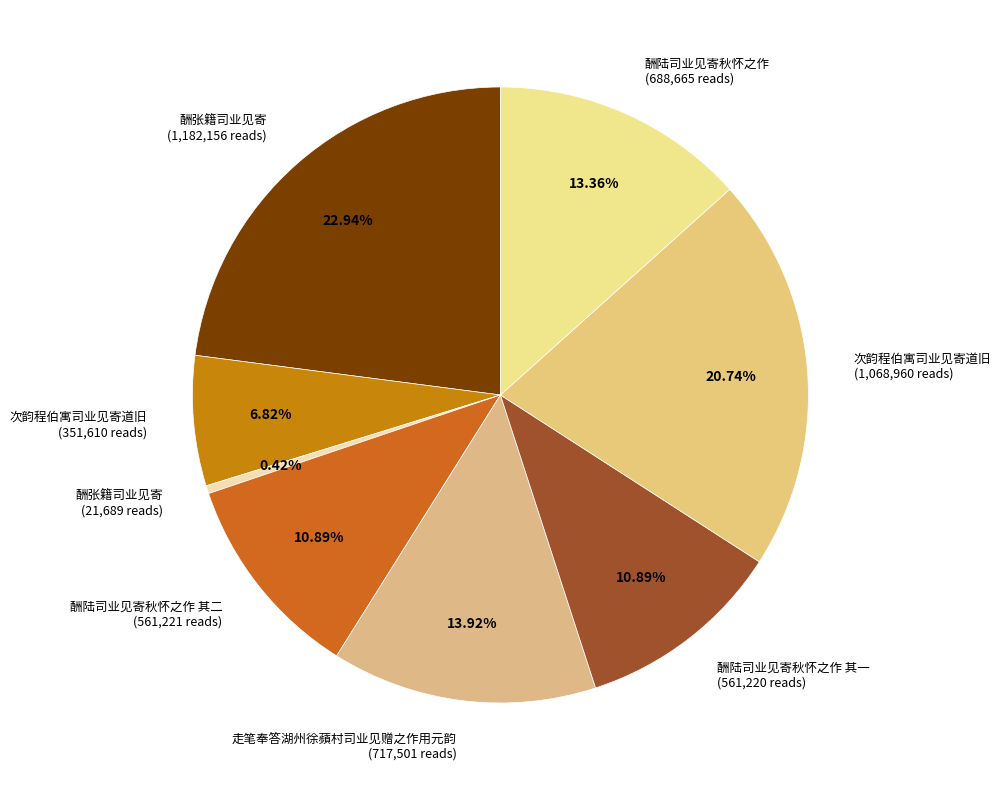

To the nearest percent, what is the average slice percentage?

12%